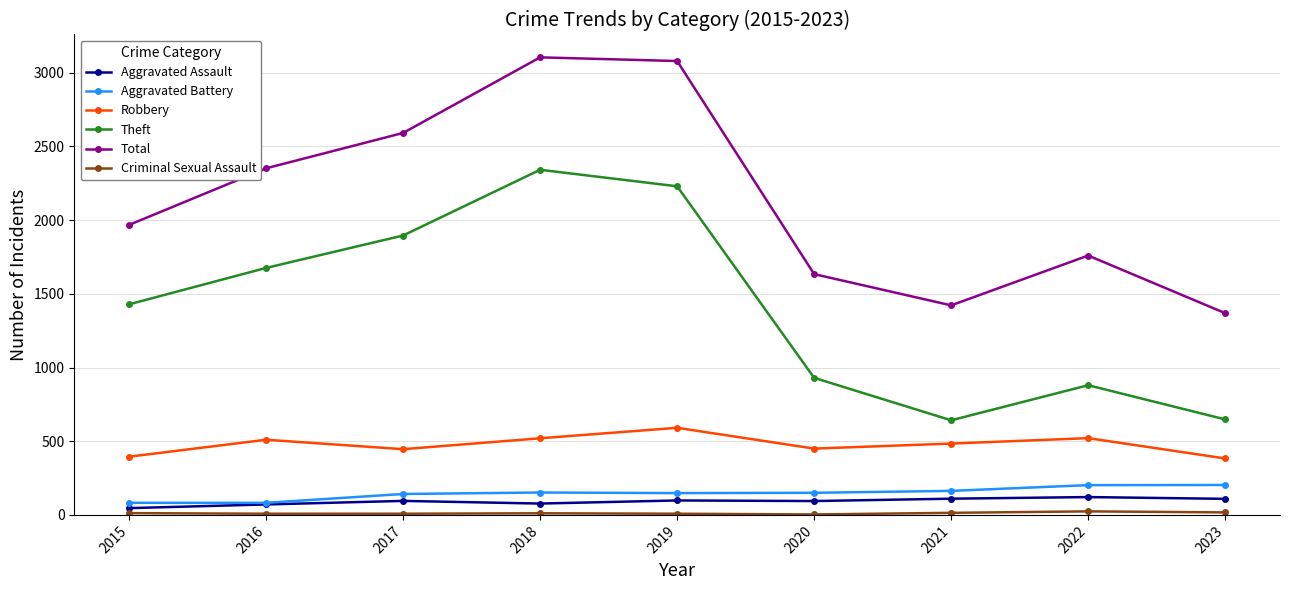

True or false: Total and Aggravated Battery intersect in this chart.

False